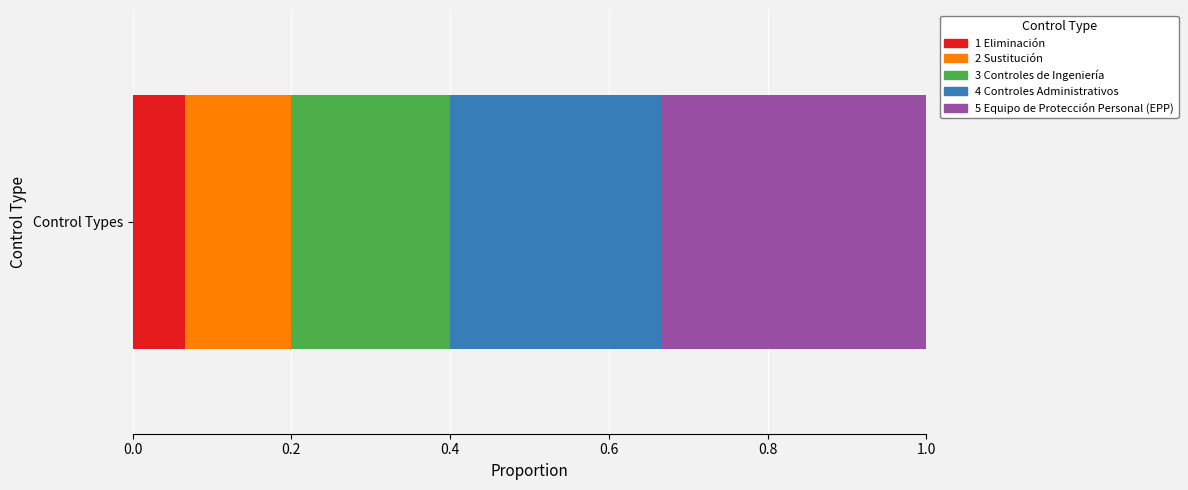

List the labels in order of 1 Eliminación value, largest first.

Control Types